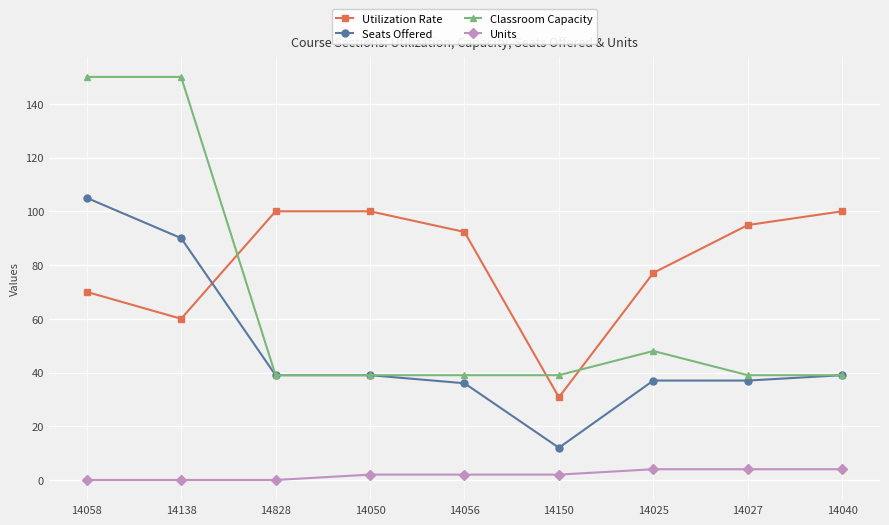

What is the lowest value of the Classroom Capacity series?

39.0